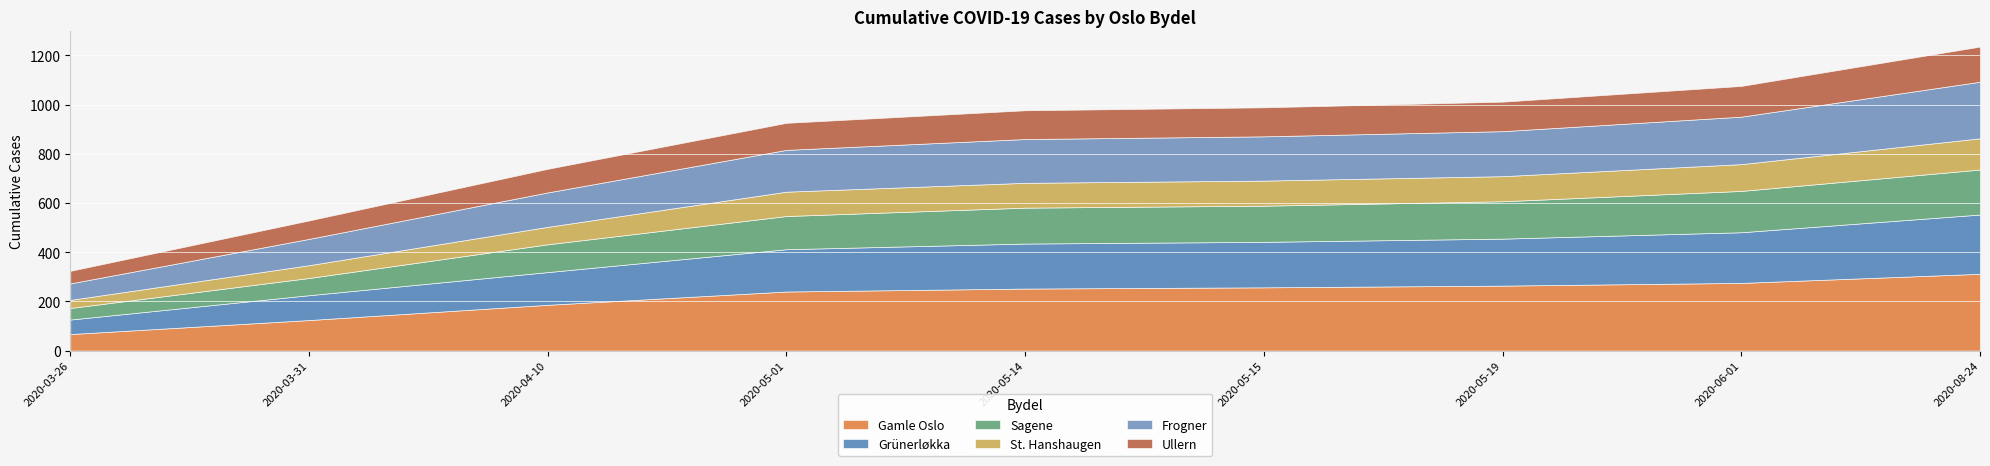

At which category is the sum across all series the highest?

2020-08-24